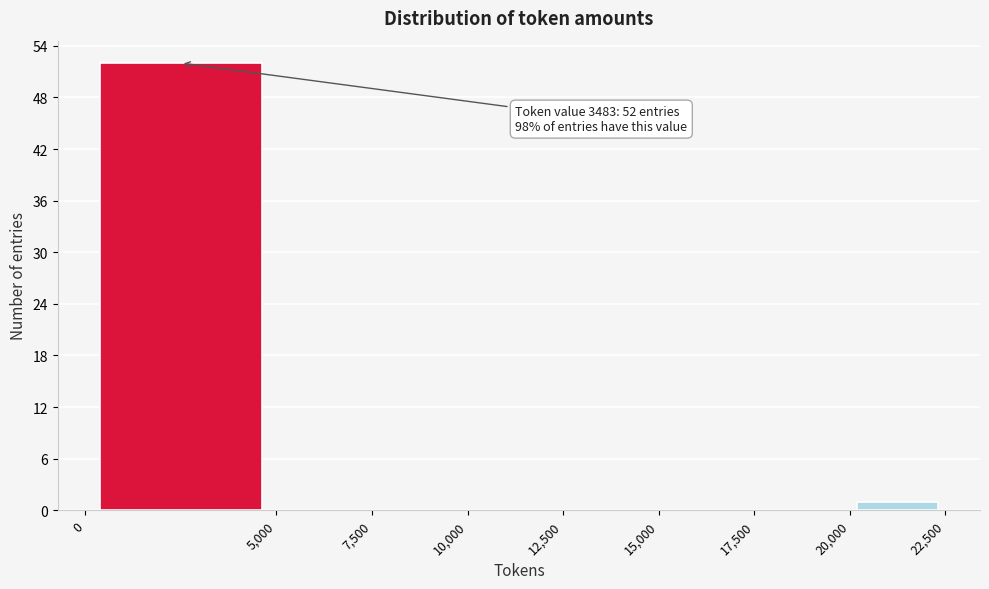

Which range on the x-axis has the tallest bar?

0 to 5,000